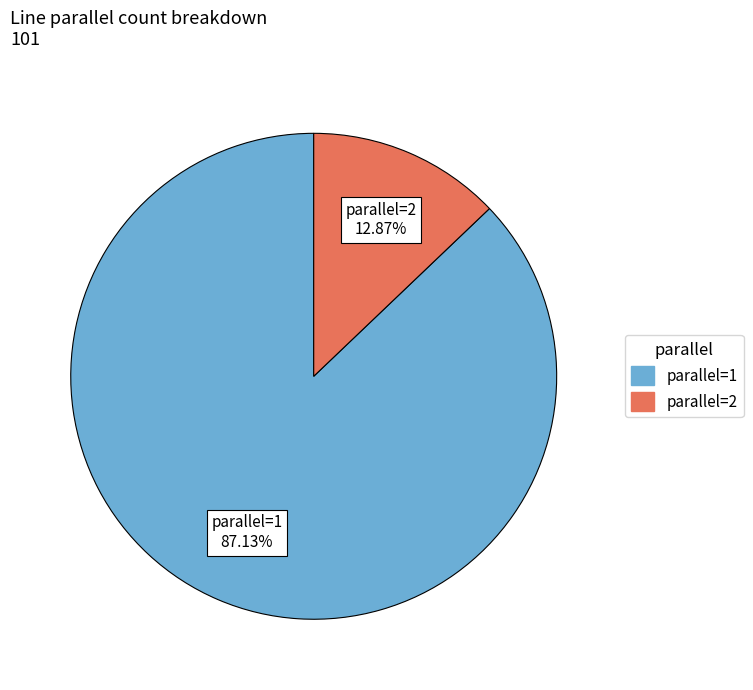

What is the majority slice?

parallel=1